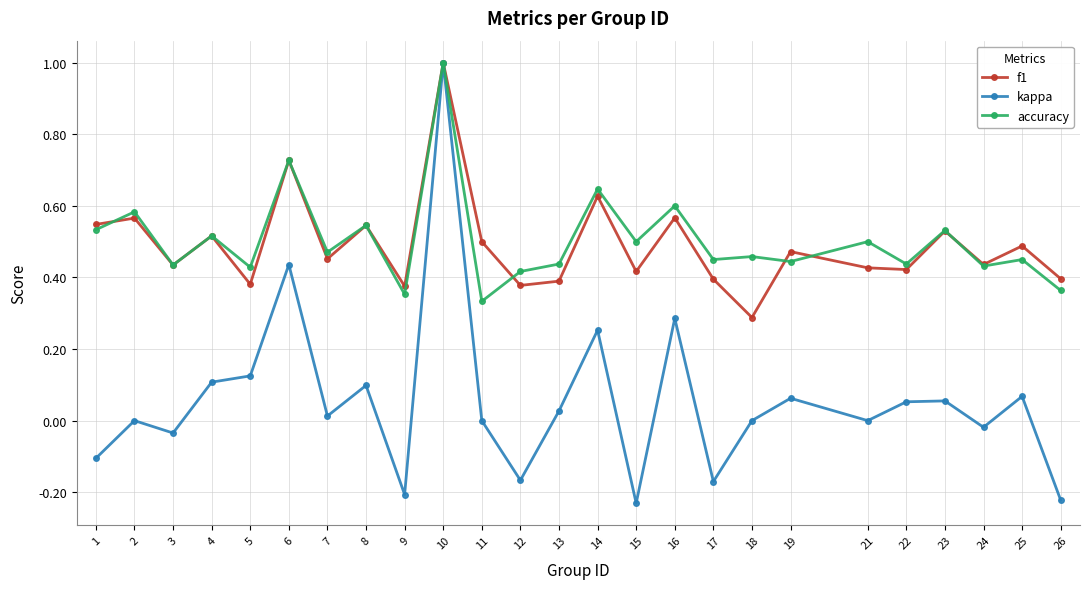

Which series has the largest range (max minus min)?

kappa